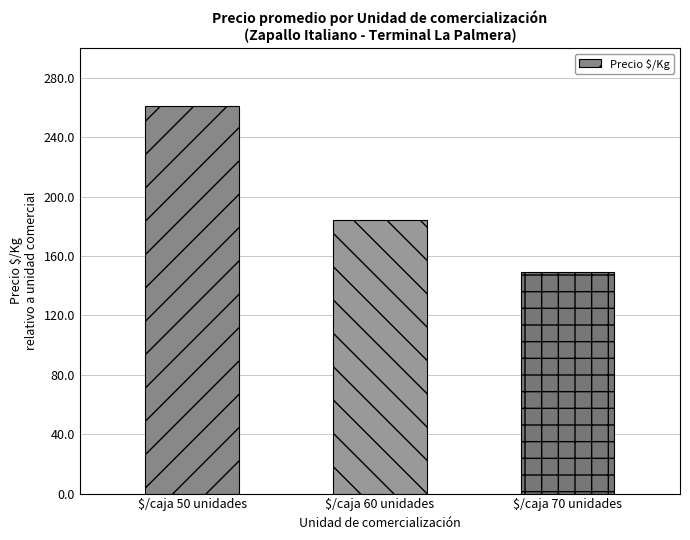

Between $/caja 60 unidades and $/caja 50 unidades, which is larger?

$/caja 50 unidades